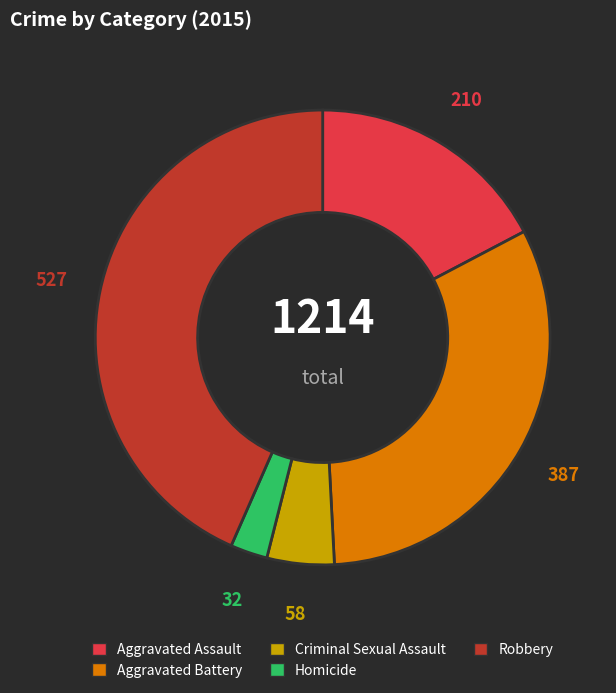

What is the smallest slice in the pie chart?

Homicide